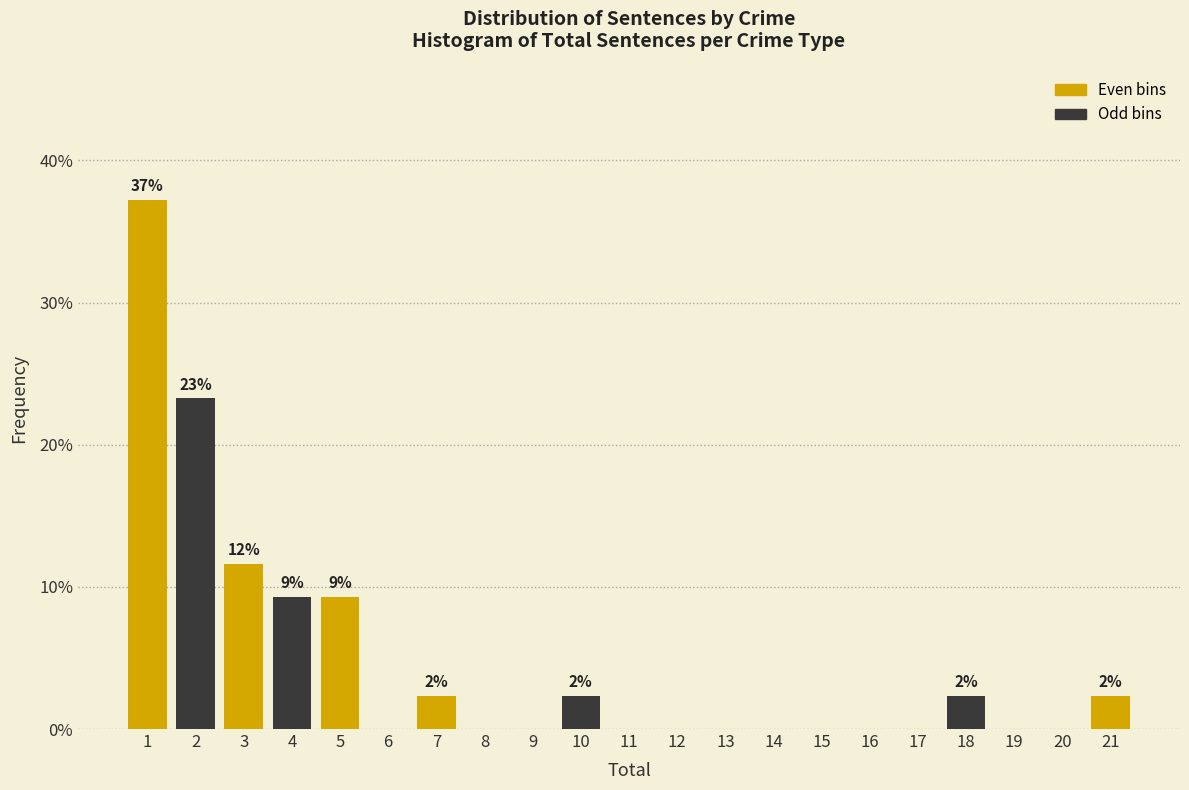

Reading left to right, list all the values displayed in this chart.

1=37.2	2=23.3	3=11.6	4=9.3	5=9.3	6=0.0	7=2.3	8=0.0	9=0.0	10=2.3	11=0.0	12=0.0	13=0.0	14=0.0	15=0.0	16=0.0	17=0.0	18=2.3	19=0.0	20=0.0	21=2.3